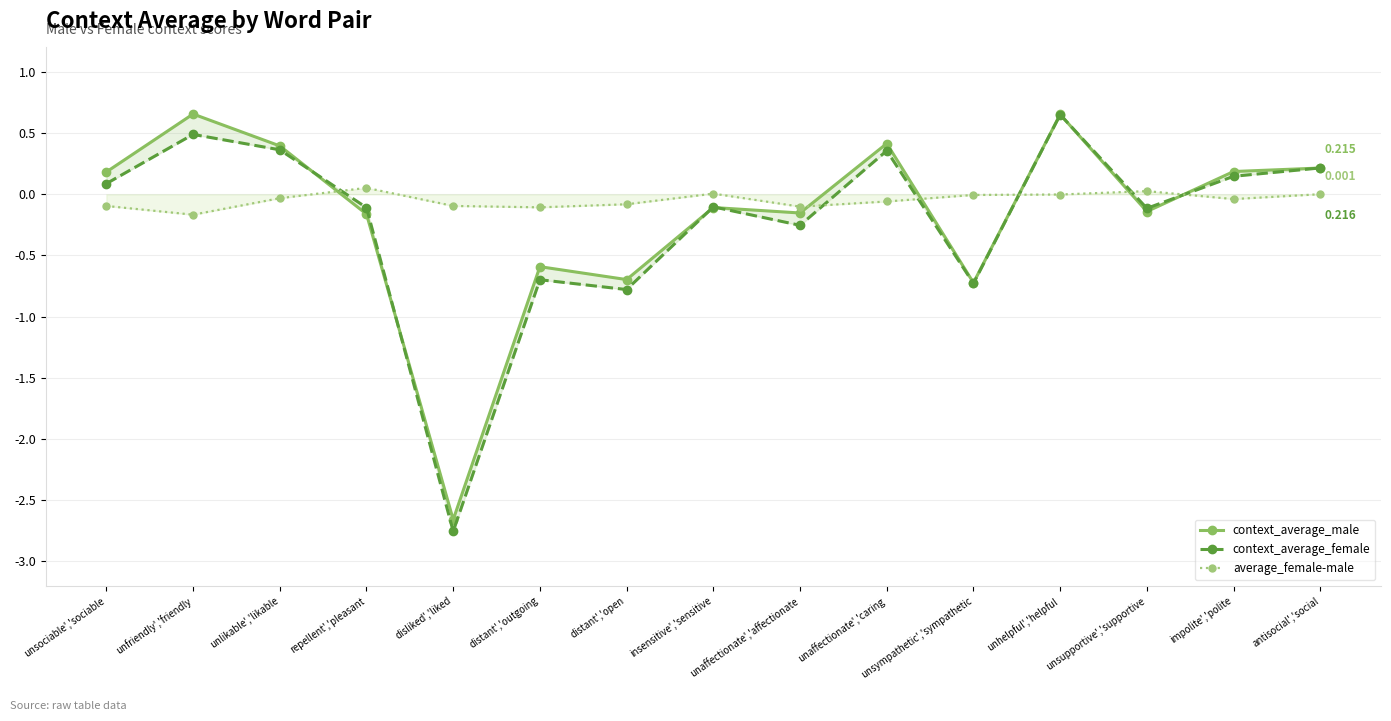

Between which two adjacent categories do context_average_female and context_average_male first intersect?

unlikable','likable and repellent','pleasant